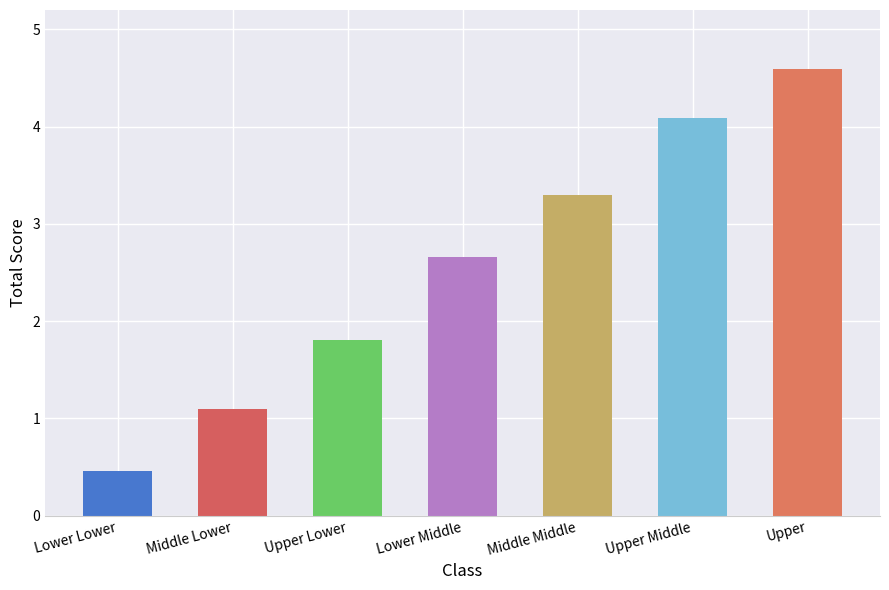

What is the difference between the maximum and minimum values?

4.1